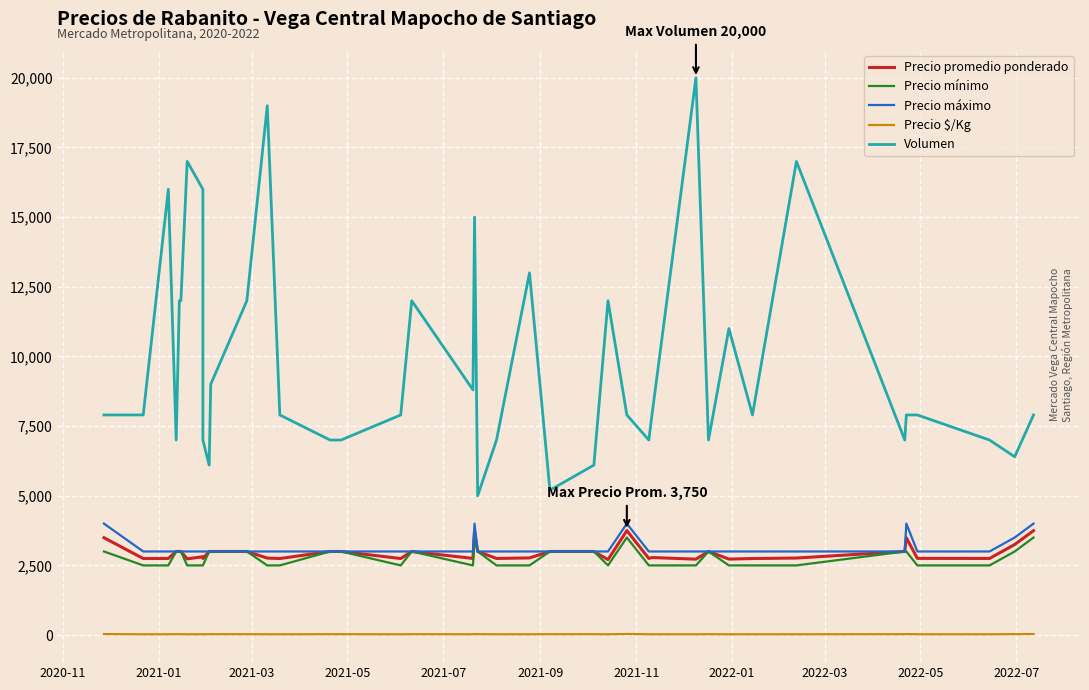

What position from the left is 2021-09?

6